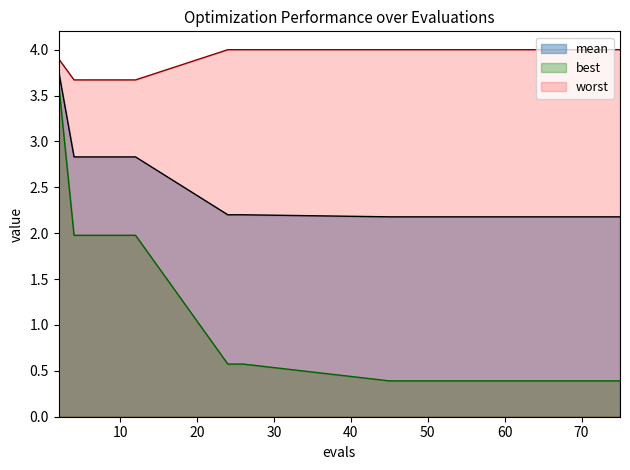

Which category has the highest value across all series?

24